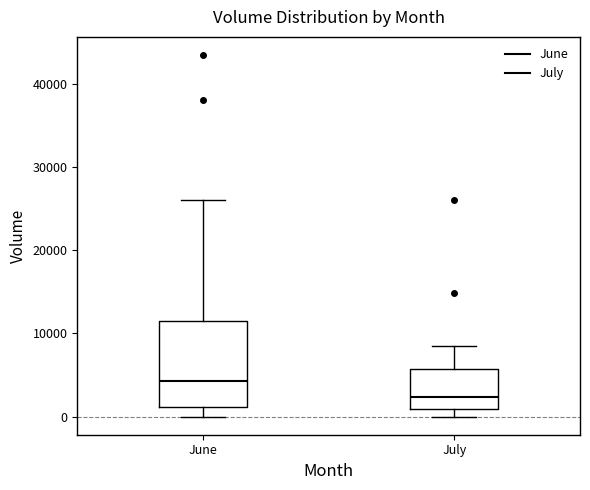

Which box has the highest median line?

June